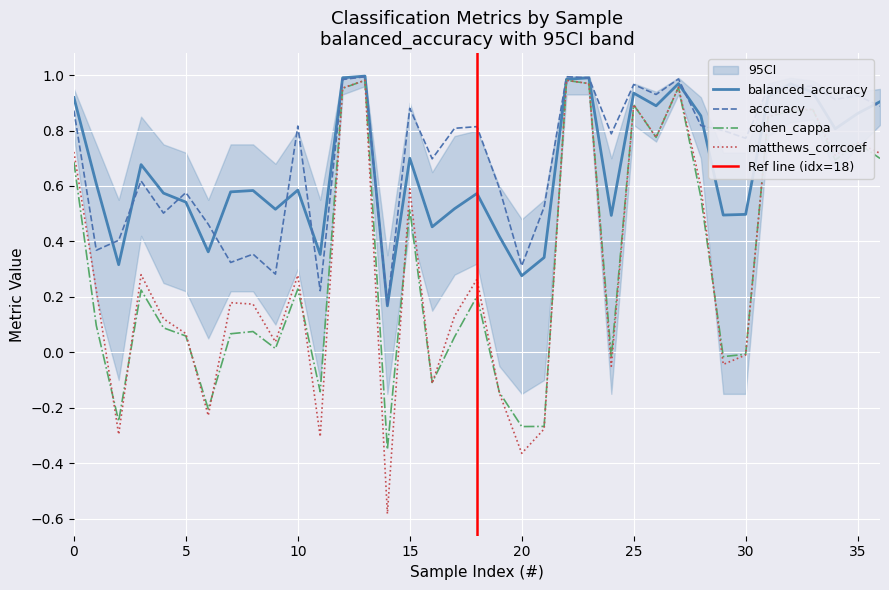

Reading left to right, list all the values displayed in this chart.

accuracy: 0.9	0.4	0.4	0.6	0.5	0.6	0.5	0.3	0.4	0.3	0.8	0.2	1.0	1.0	0.2	0.9	0.7	0.8	0.8	0.6	0.3	0.5	1.0	1.0	0.8	1.0	0.9	1.0	0.8	0.8	0.8	1.0	1.0	1.0	0.9	0.9	0.9
balanced_accuracy: 0.9	0.6	0.3	0.7	0.6	0.5	0.4	0.6	0.6	0.5	0.6	0.4	1.0	1.0	0.2	0.7	0.5	0.5	0.6	0.4	0.3	0.3	1.0	1.0	0.5	0.9	0.9	1.0	0.9	0.5	0.5	0.9	1.0	0.9	0.8	0.9	0.9
cohen_cappa: 0.7	0.1	-0.2	0.2	0.1	0.1	-0.2	0.1	0.1	0.0	0.2	-0.1	1.0	1.0	-0.4	0.5	-0.1	0.1	0.2	-0.1	-0.3	-0.3	1.0	1.0	-0.0	0.9	0.8	1.0	0.6	-0.0	-0.0	0.8	0.9	0.9	0.7	0.8	0.7
matthews_corrcoef: 0.7	0.2	-0.3	0.3	0.1	0.1	-0.2	0.2	0.2	0.0	0.3	-0.3	1.0	1.0	-0.6	0.6	-0.1	0.1	0.3	-0.1	-0.4	-0.3	1.0	1.0	-0.1	0.9	0.8	1.0	0.6	-0.0	-0.0	0.8	0.9	0.9	0.7	0.8	0.7